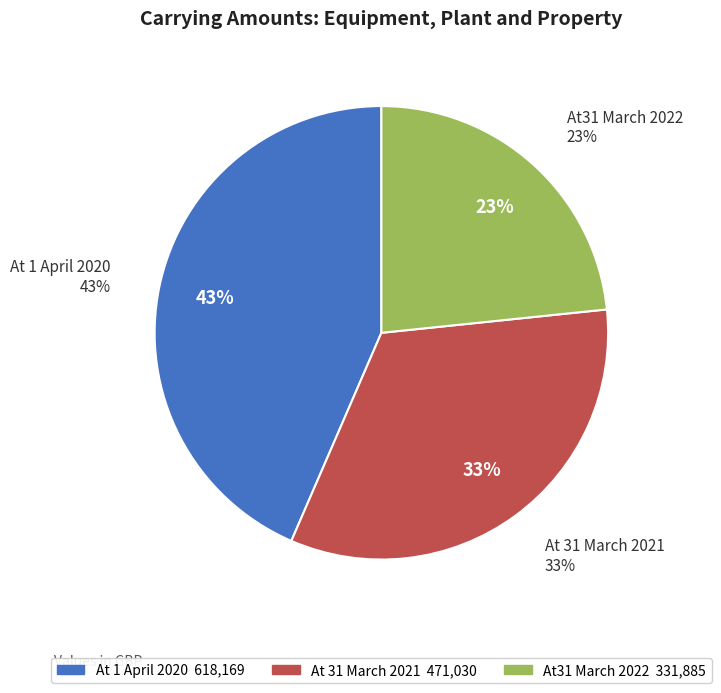

How many slices are in this pie chart?

3